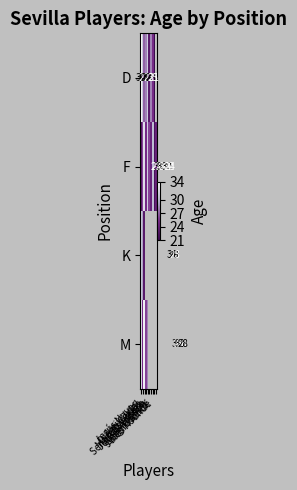

At which category is the sum across all series the highest?

Jesús Navas